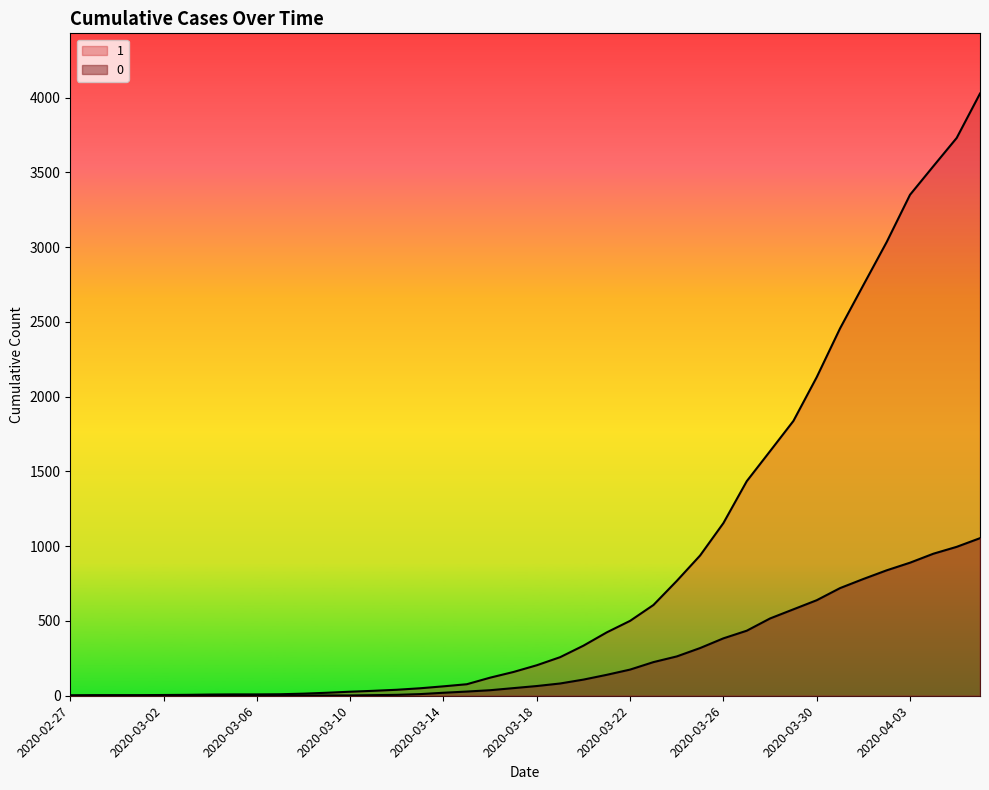

What is the difference between the highest and lowest values at 2020-04-01?

1966